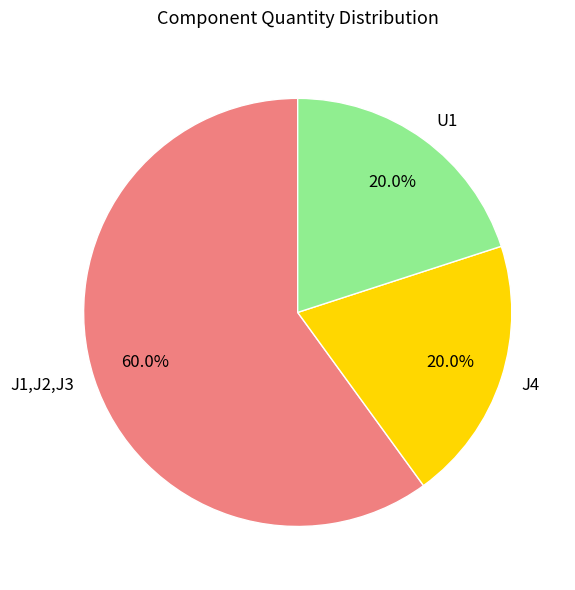

To the nearest percent, what is the difference between the J4 and J1,J2,J3 slice percentages?

40%